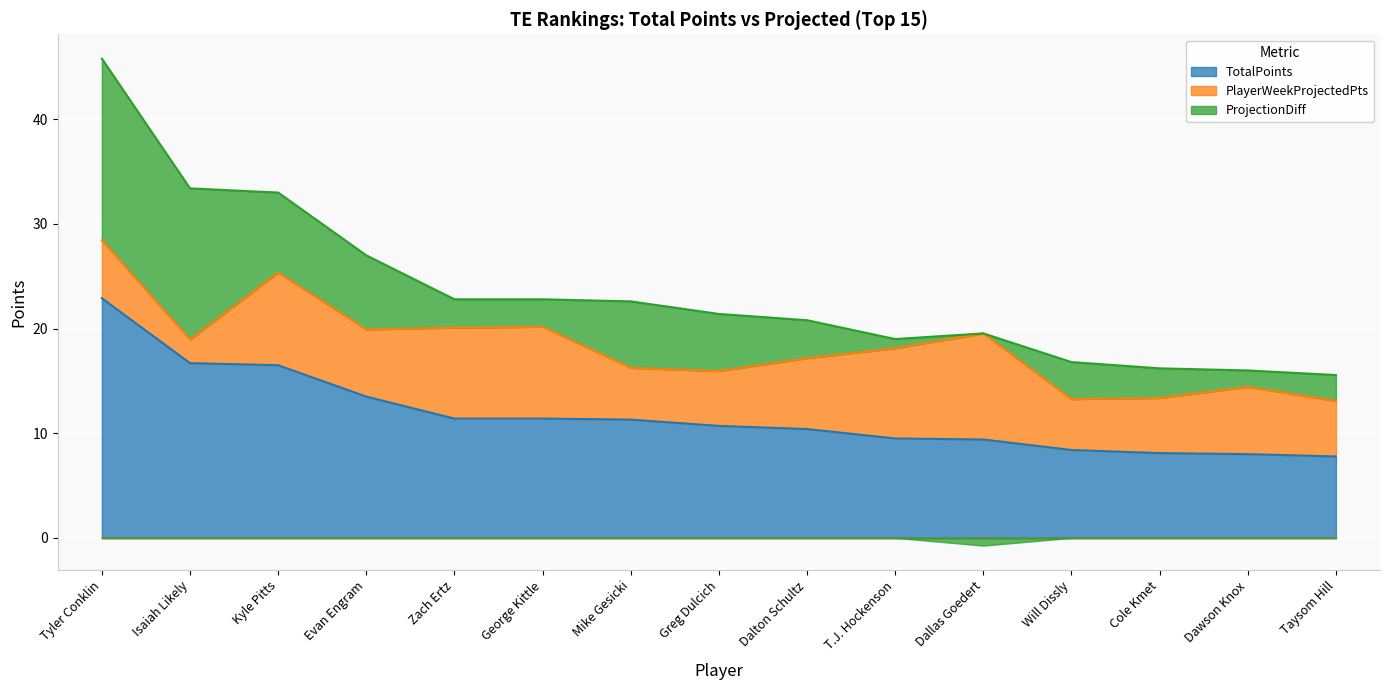

List the series in order of their peak value, highest first.

TotalPoints, ProjectionDiff, PlayerWeekProjectedPts